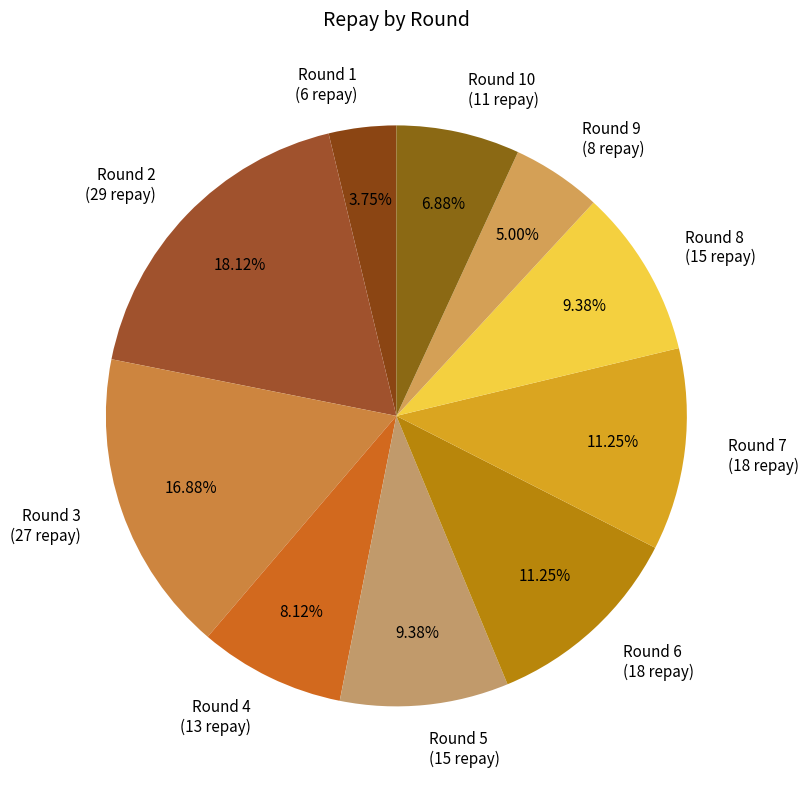

Between Round 9 (8 repay) and Round 6 (18 repay), which is larger?

Round 6 (18 repay)